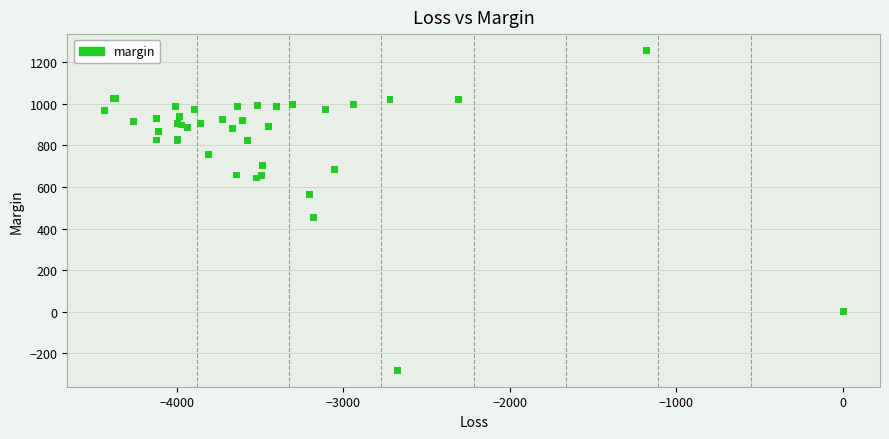

What Y value in the scatter plot is closest to 487?

455.1